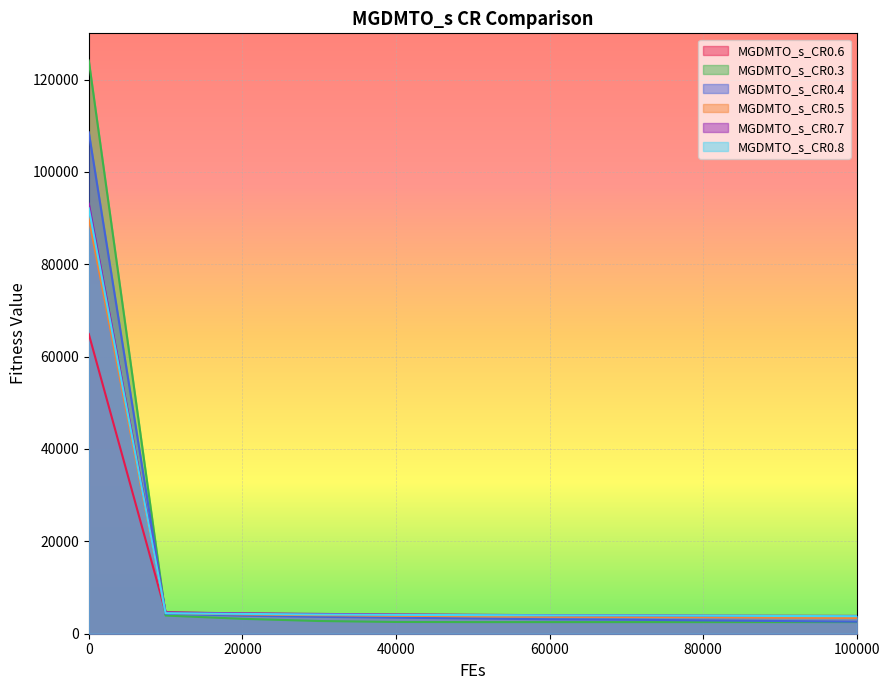

What is the difference between the MGDMTO_s_CR0.5 values at 0 and 90000?

86445.4